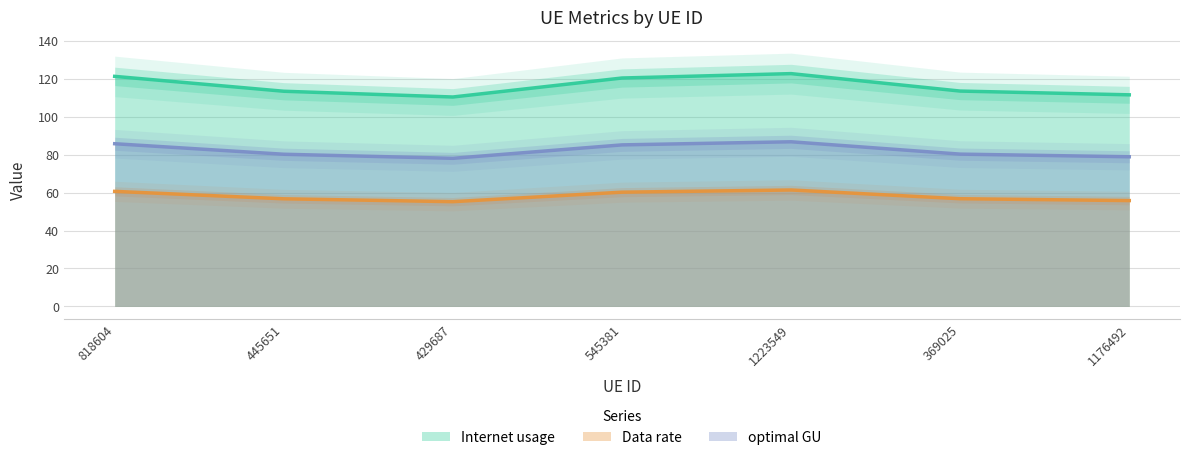

Where is Internet usage nearest to the value 116?

369025